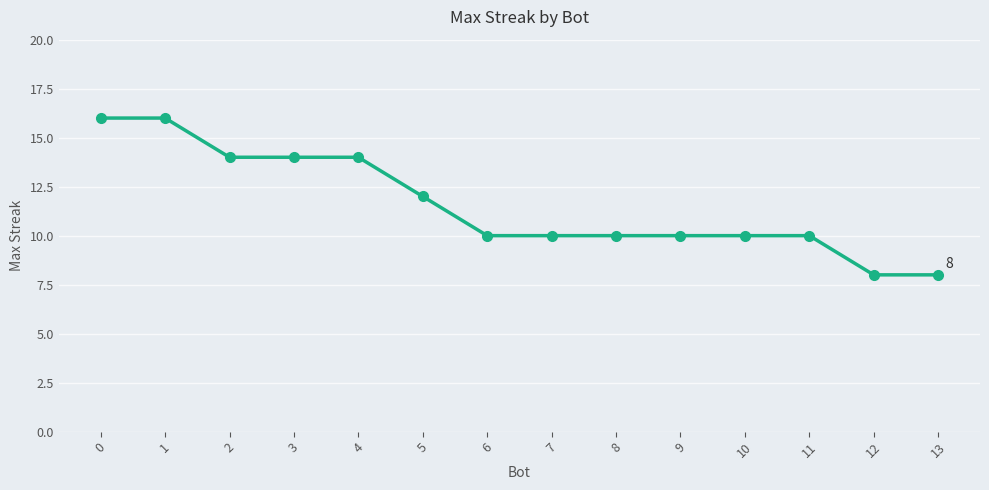

The chart shows a value of 7 at 3. True or false?

False